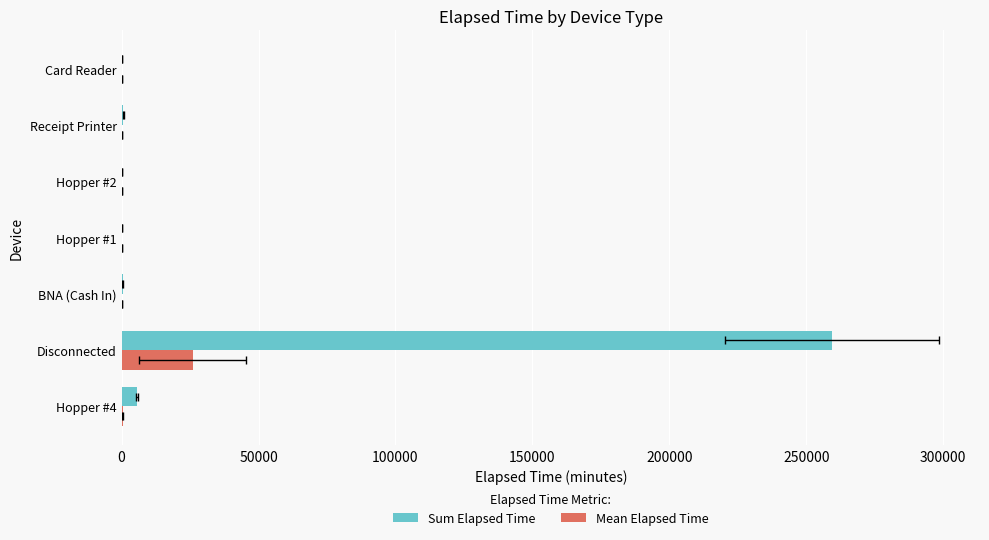

What are all the series names shown in the legend?

Sum Elapsed Time, Mean Elapsed Time